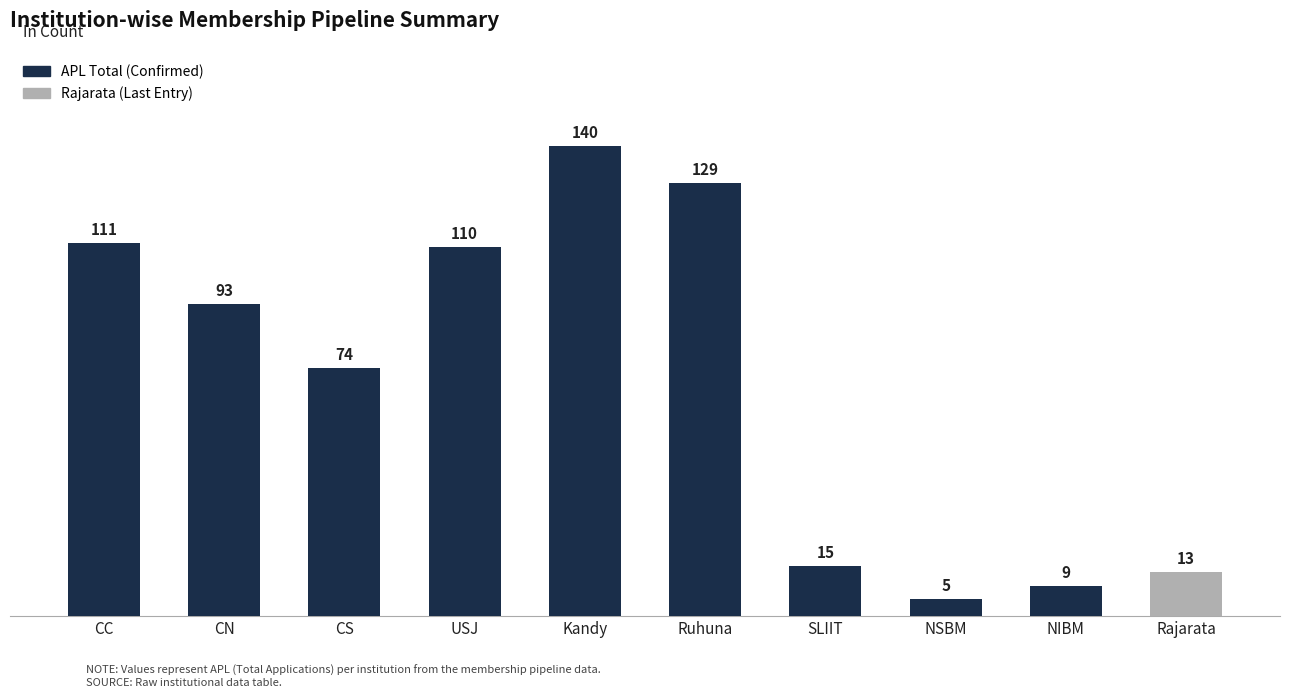

At which label does the data first exceed 93?

CC